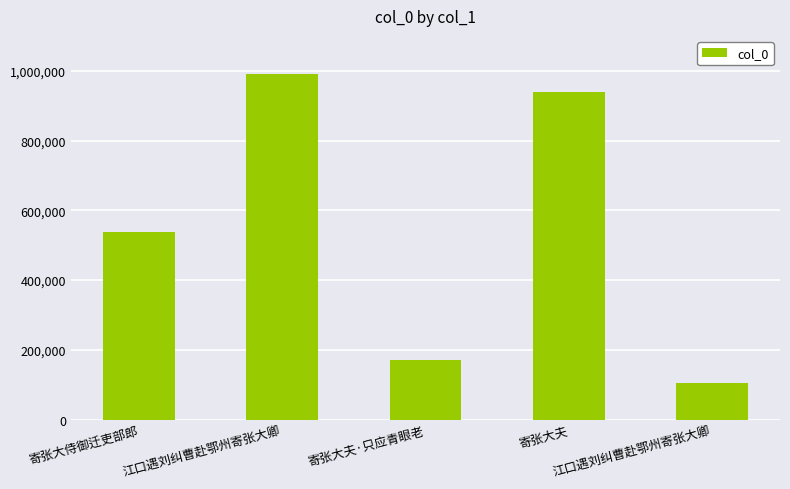

How many distinct data groups are displayed?

1